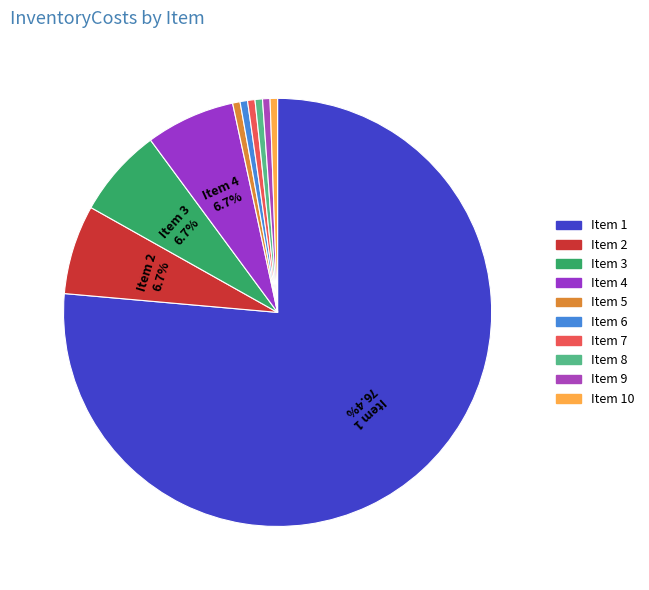

How many segments does this pie chart have?

10